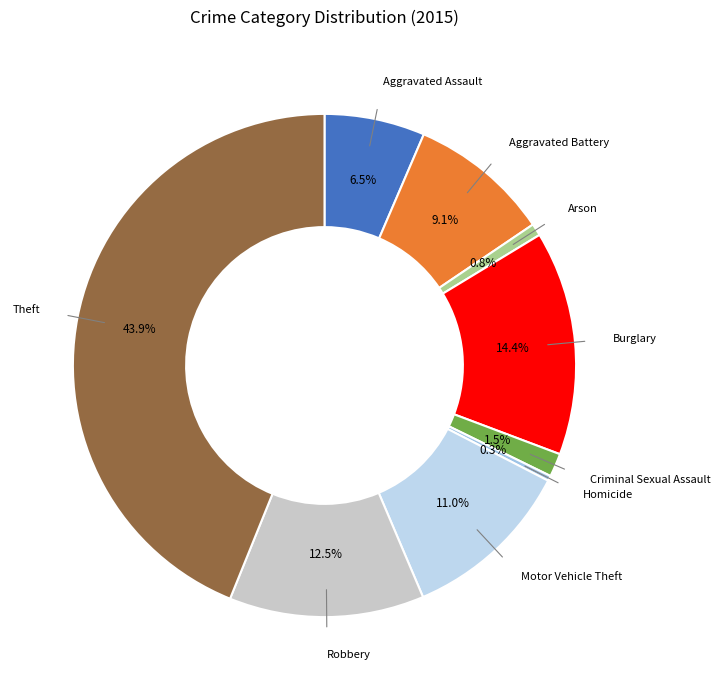

Does Theft account for over 50% of the chart?

No